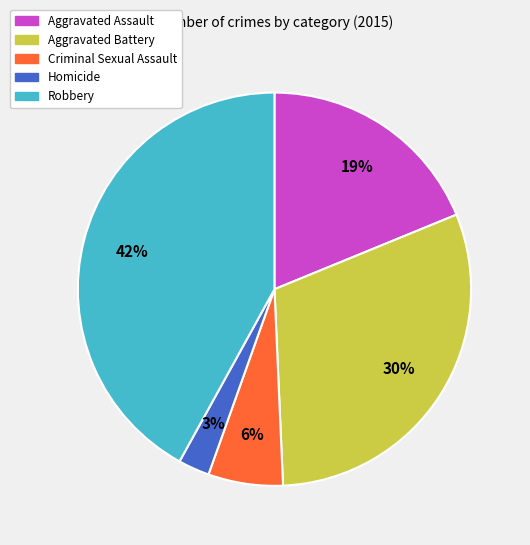

What is the ratio of the value at Criminal Sexual Assault to the value at Aggravated Assault?

0.3